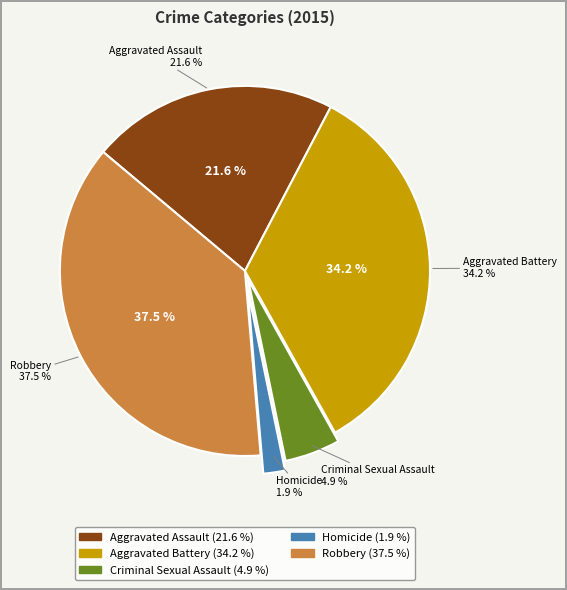

Approximately how many times larger is the value at Aggravated Battery compared to Criminal Sexual Assault?

7.1